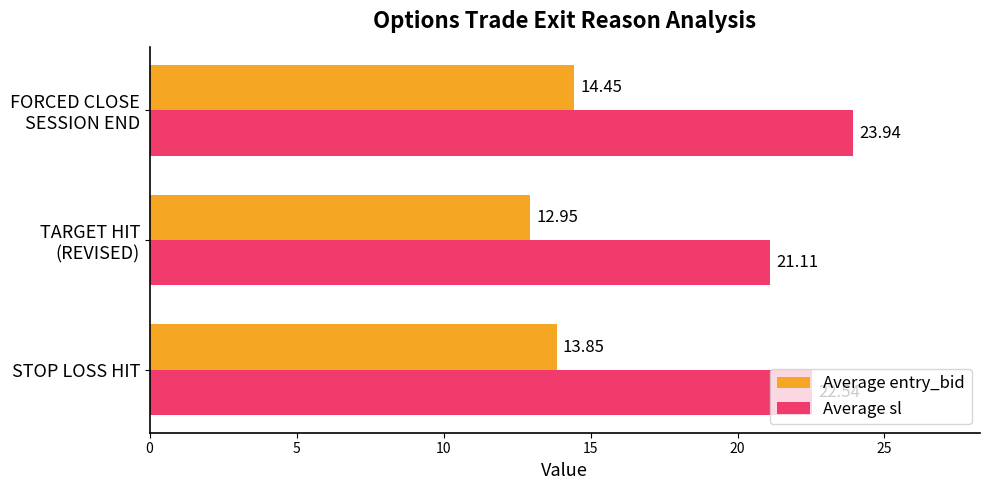

What is the difference between the maximum and minimum values in the Average entry_bid series?

1.5